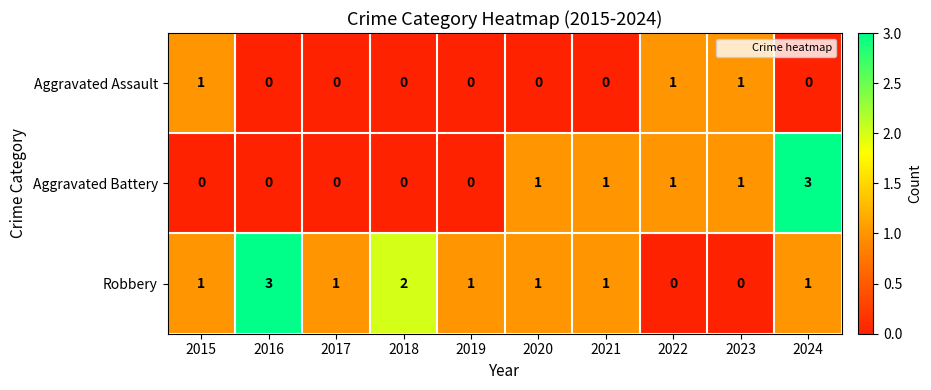

Reading left to right, transcribe all the data shown in this chart.

Aggravated Assault: 2015=1	2016=0	2017=0	2018=0	2019=0	2020=0	2021=0	2022=1	2023=1	2024=0
Aggravated Battery: 2015=0	2016=0	2017=0	2018=0	2019=0	2020=1	2021=1	2022=1	2023=1	2024=3
Robbery: 2015=1	2016=3	2017=1	2018=2	2019=1	2020=1	2021=1	2022=0	2023=0	2024=1